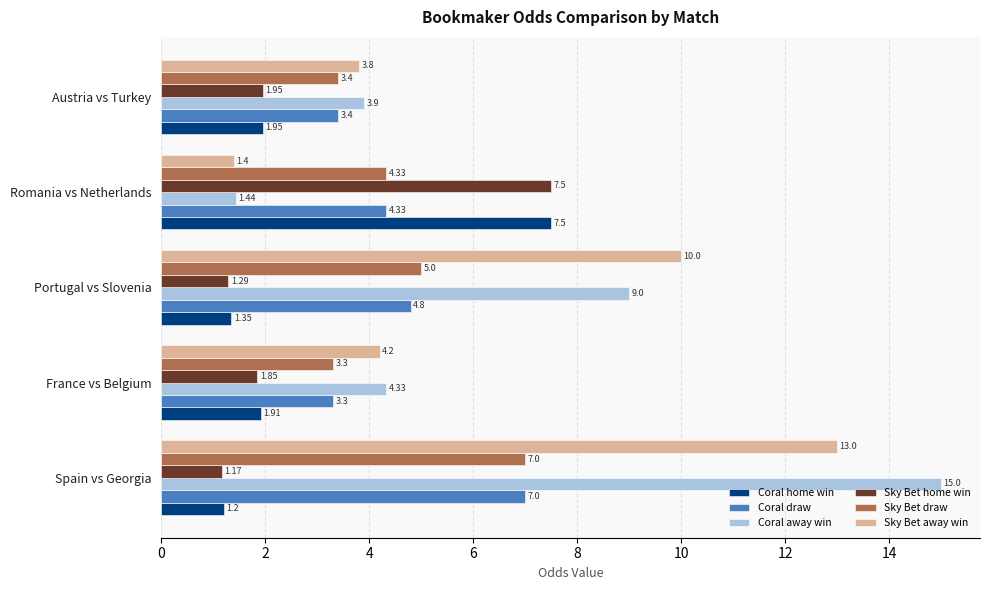

What is the difference between the maximum and minimum values in the Coral home win series?

6.3